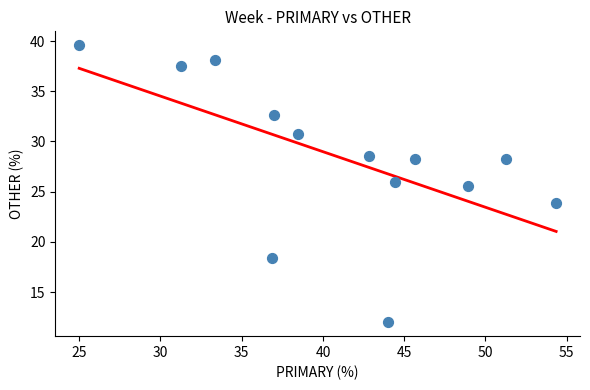

What is the range of X values (max minus min)?

29.3